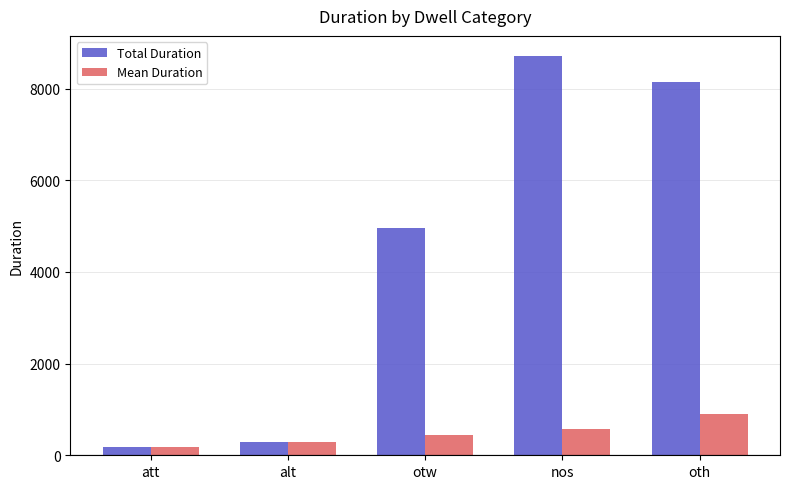

What is the average value of the Mean Duration series?

479.7